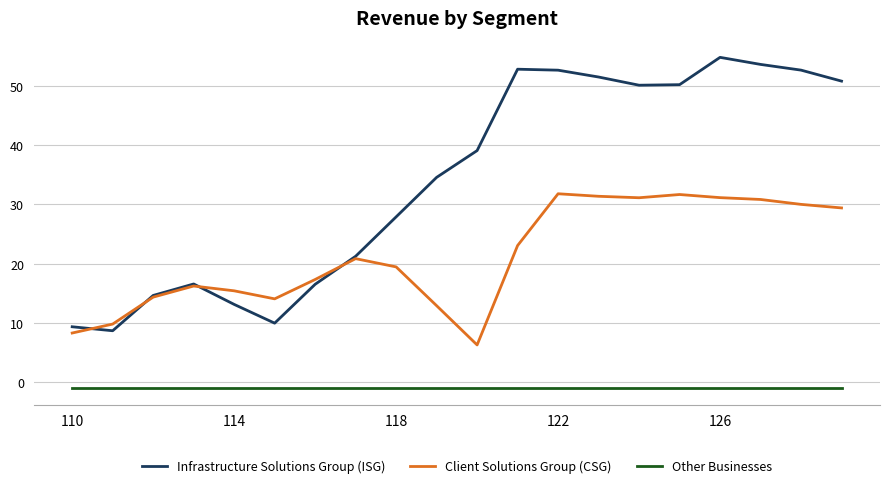

True or false: Client Solutions Group (CSG) and Other Businesses cross at least once.

False